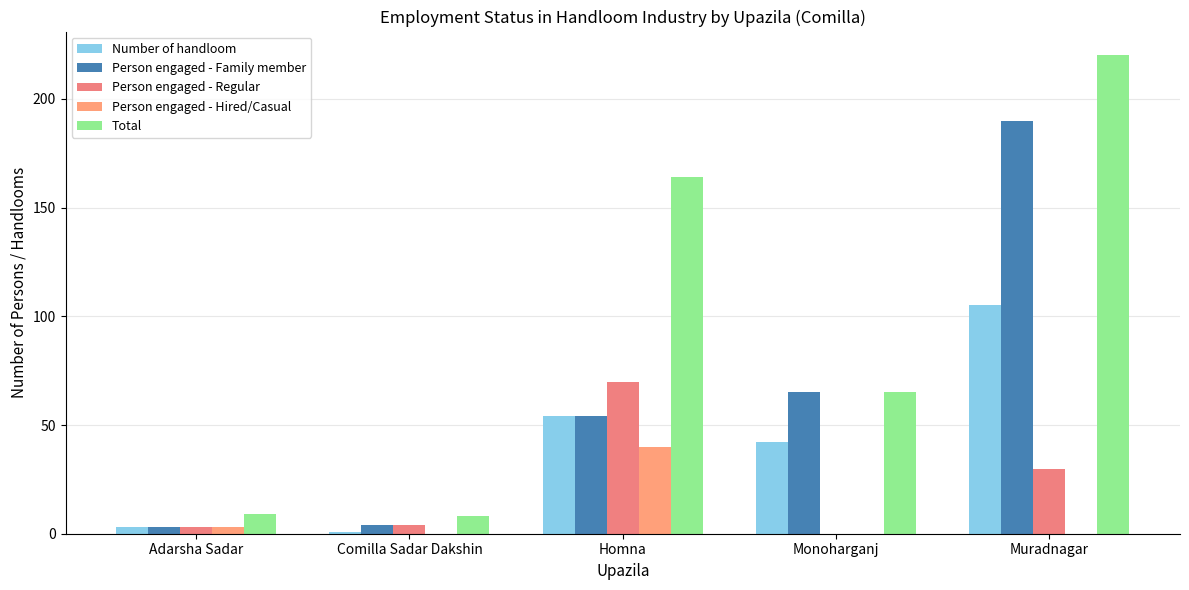

What is the sum of all Total values?

466